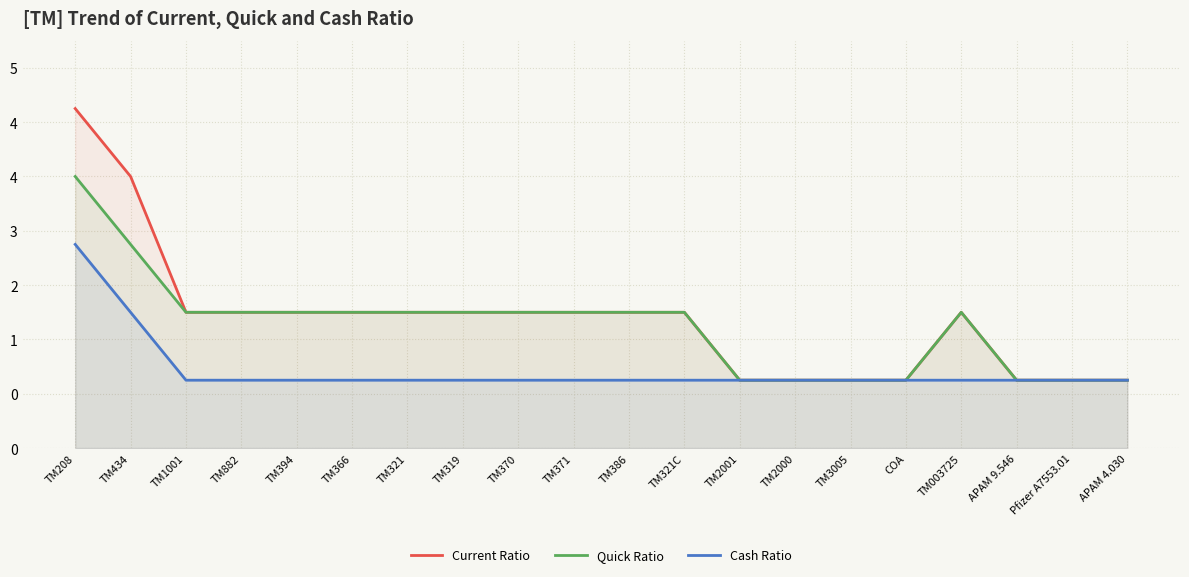

True or false: Current Ratio and Quick Ratio cross at least once.

False